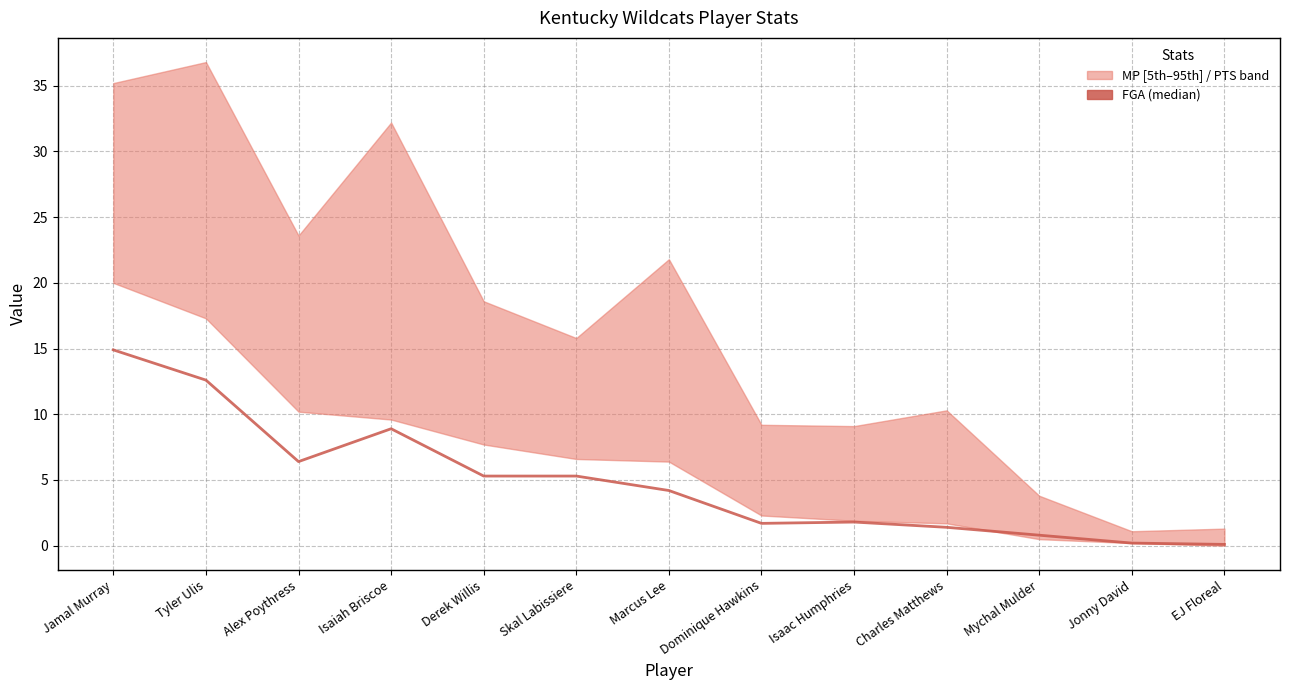

What is the minimum value shown in the chart?

0.1